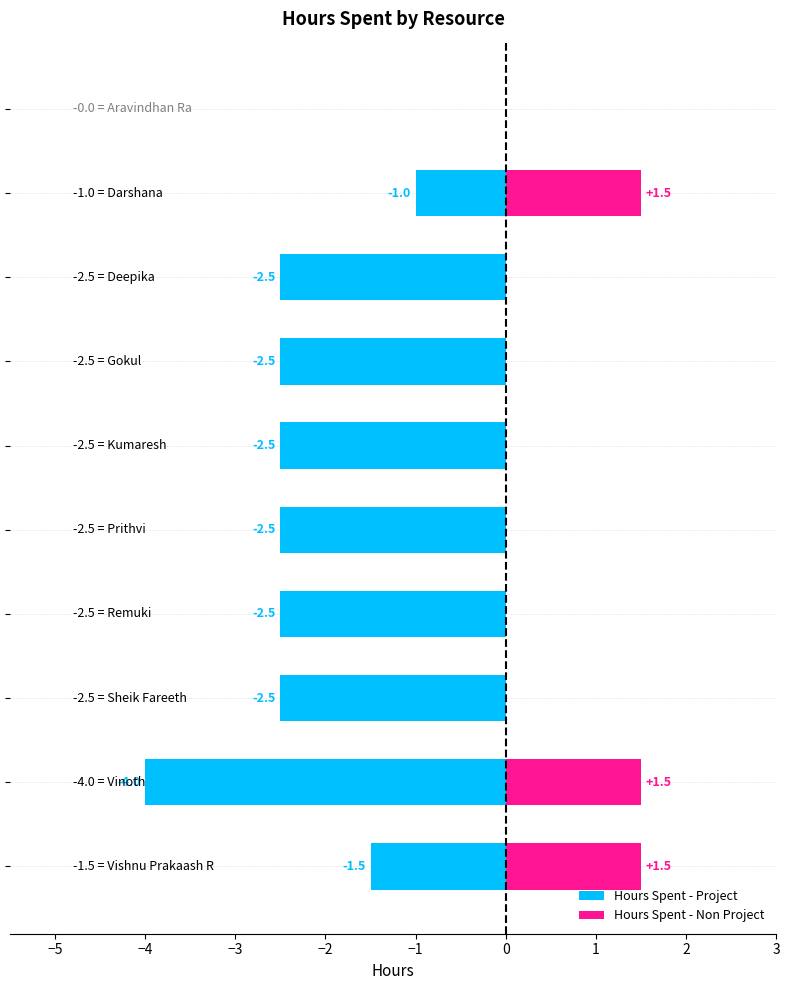

How many Hours Spent - Non Project values are between 0 and 1?

7